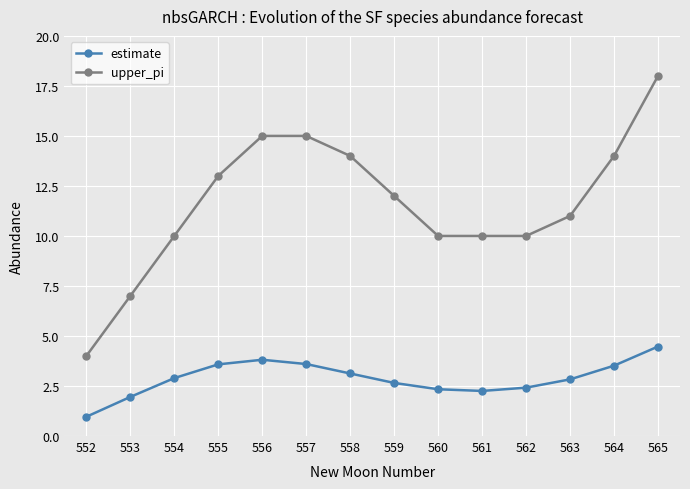

What is the sum of all estimate values?

40.4